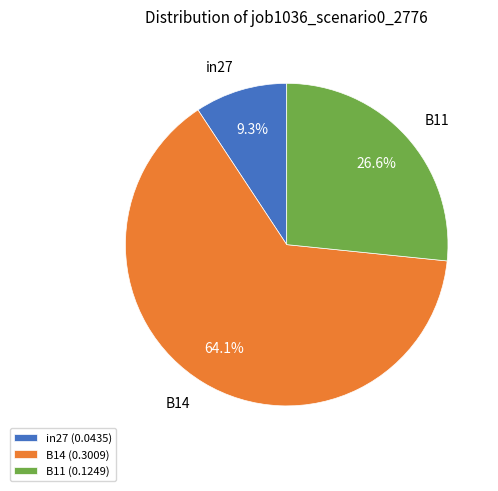

What portion of the pie excludes B14?

35.9%